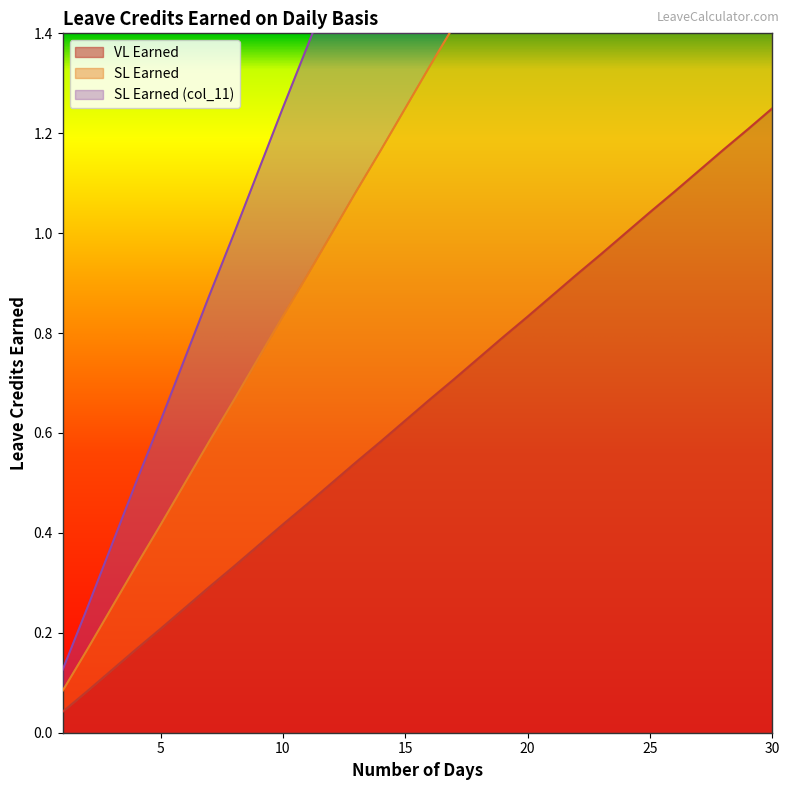

Is it true that VL Earned equals 0.8 at 18?

True